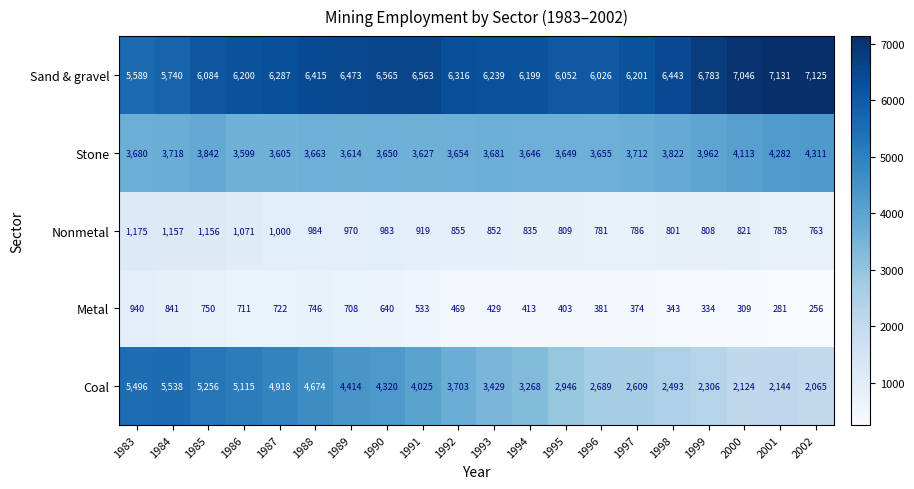

What is the average value of the Sand & gravel series?

6374